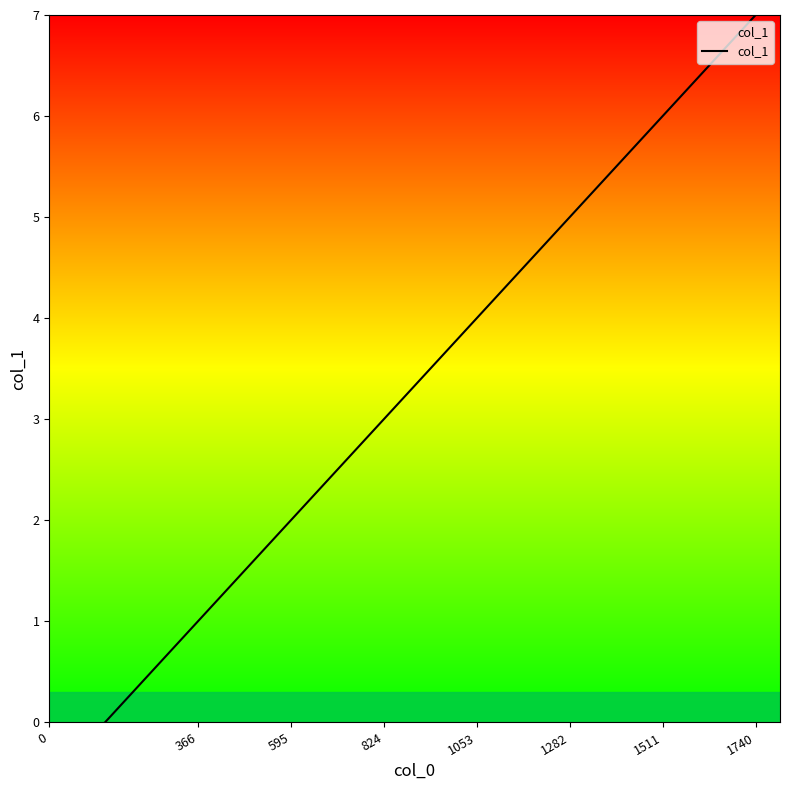

Reading left to right, list all the values displayed in this chart.

0	1	2	3	4	5	6	7